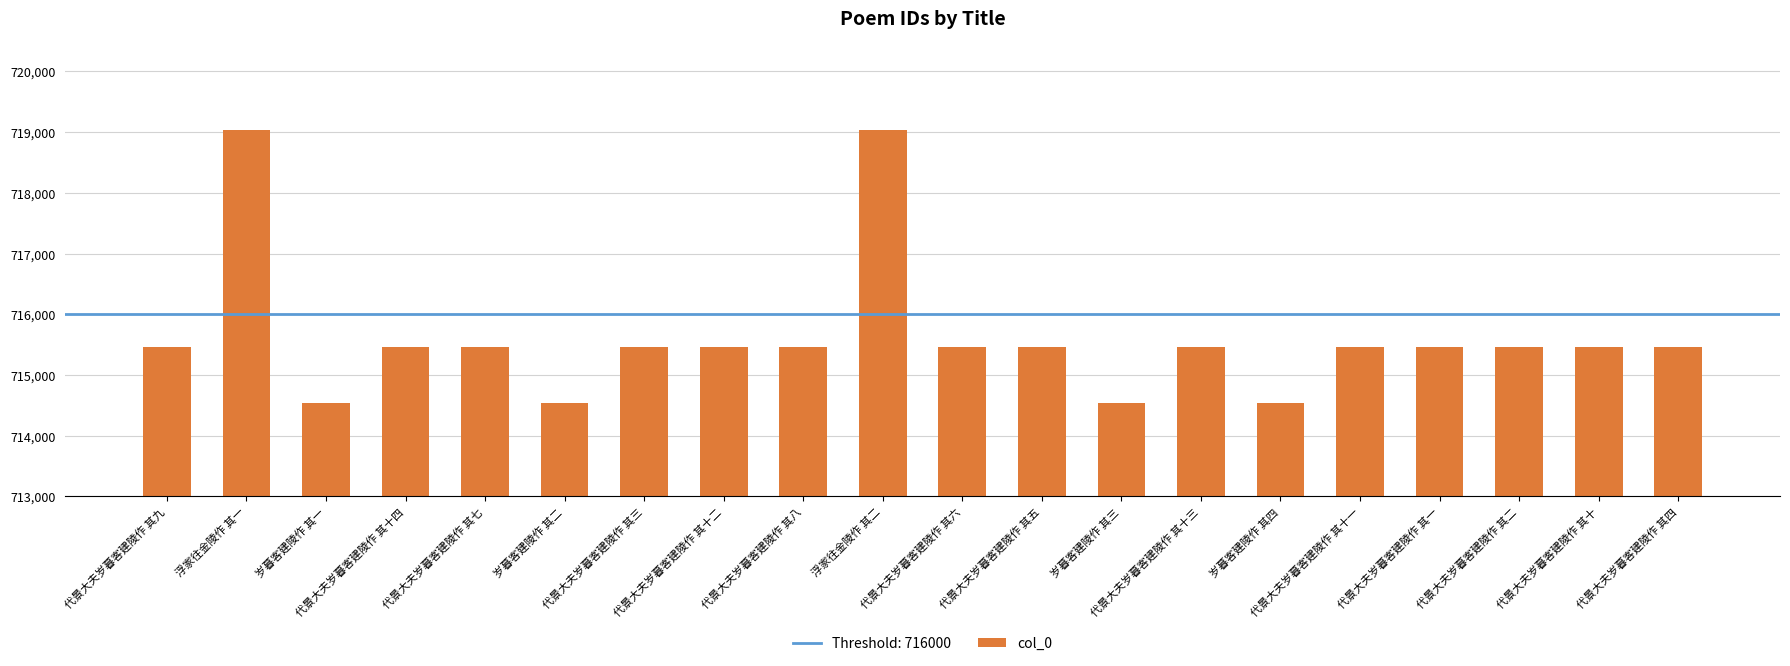

At which label does the data first exceed 715462?

代景大夫岁暮客建陵作 其九